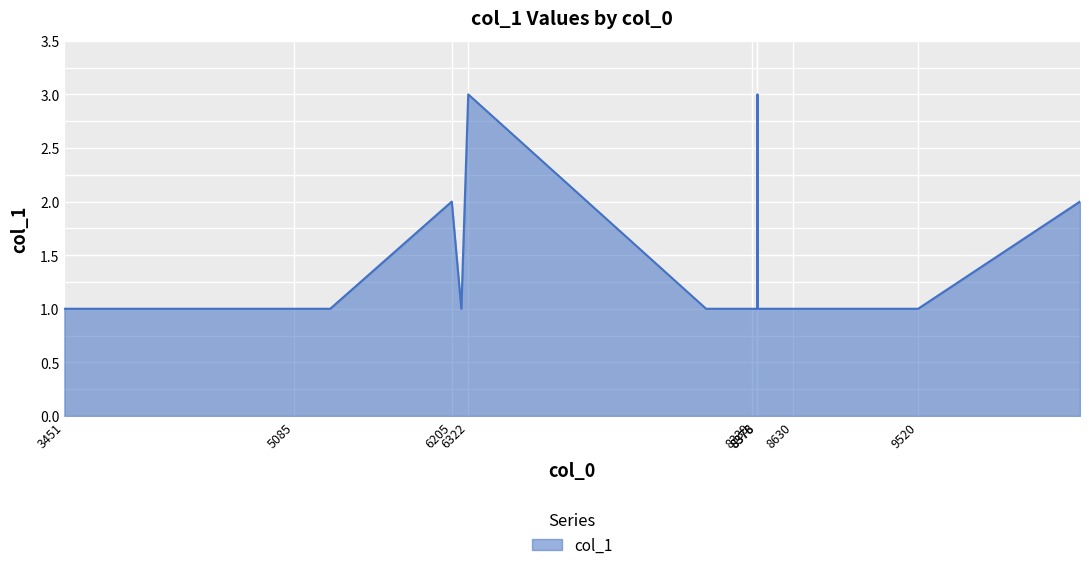

What is the greatest value displayed?

3